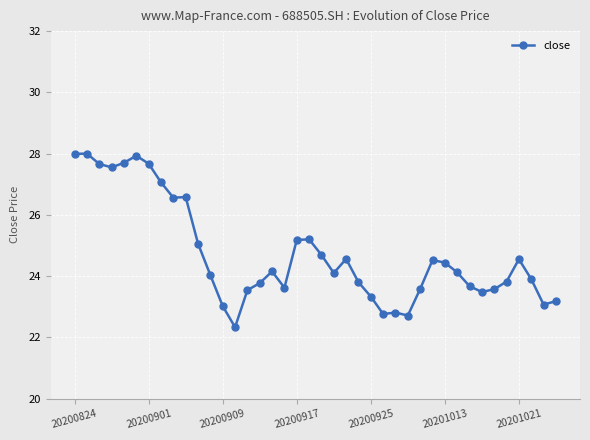

What is the minimum value shown in the chart?

22.3